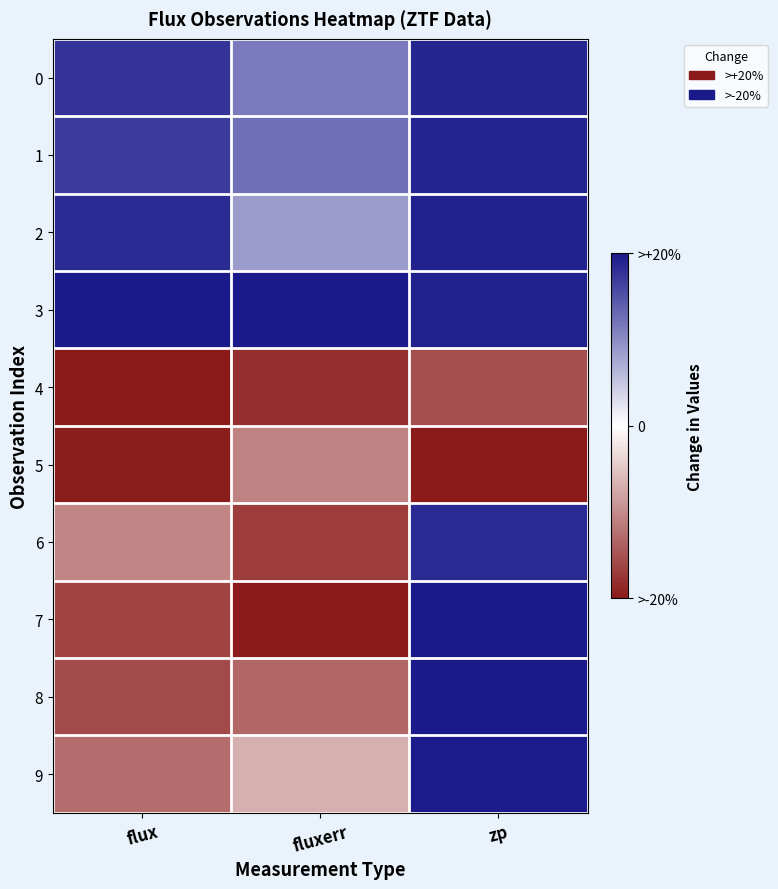

At which category is the sum across all series the highest?

zp